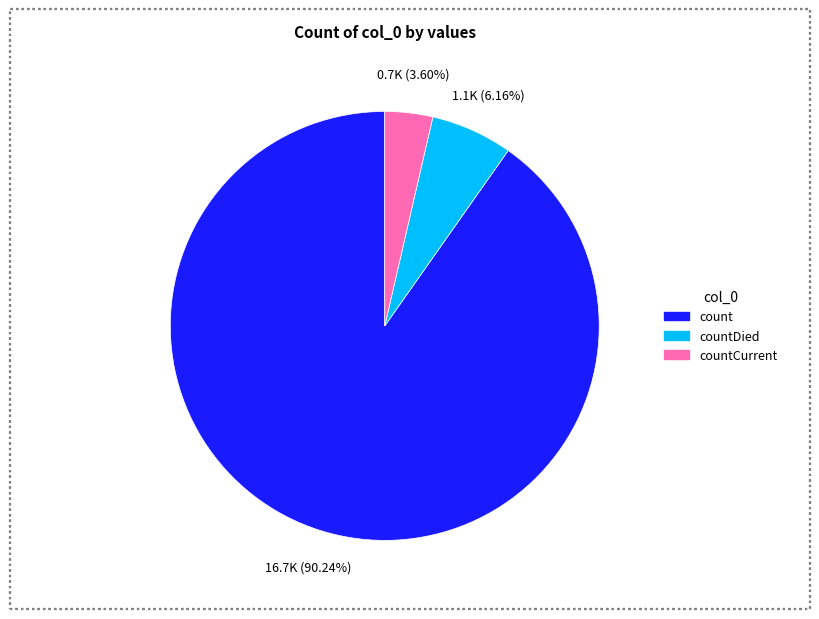

To the nearest percent, what is the difference between the largest and smallest slice percentages?

87%